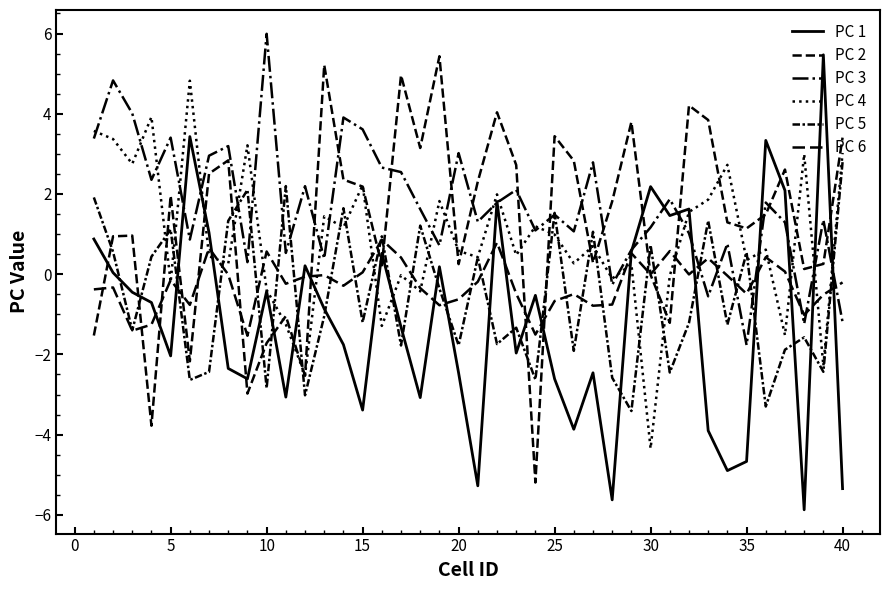

Does the chart have visible grid lines?

No